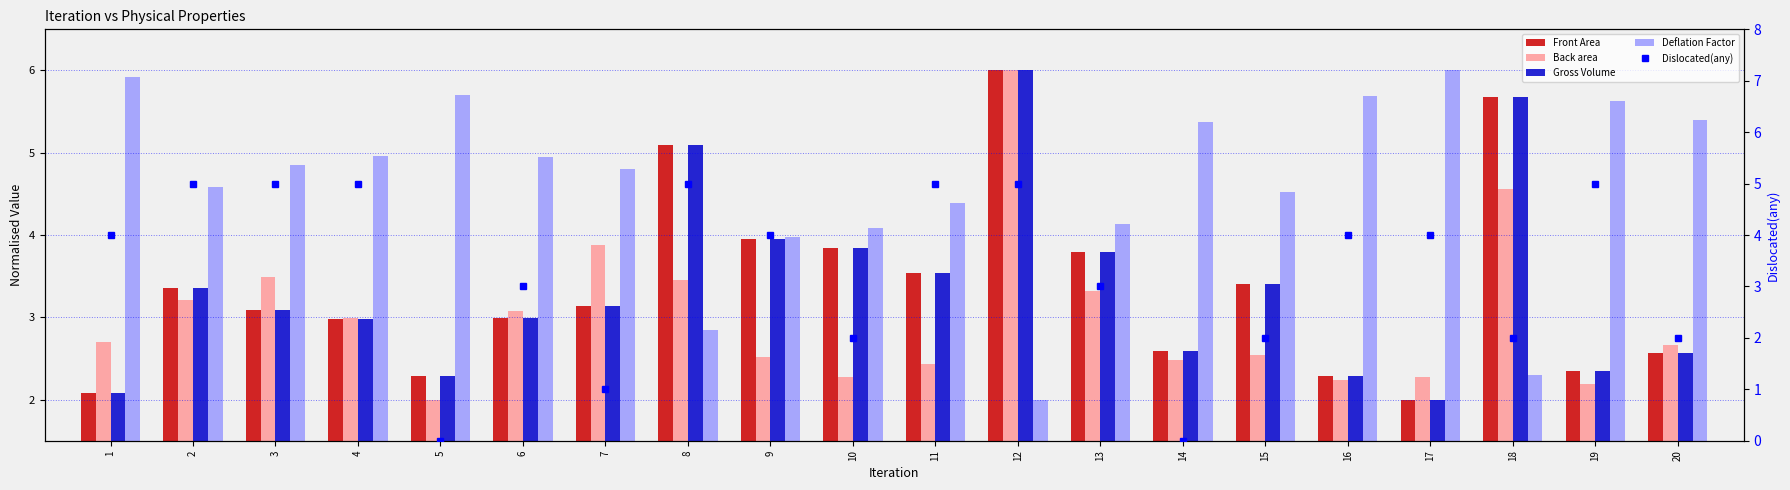

What are all the series names shown in the legend?

Front Area, Back area, Gross Volume, Deflation Factor, Dislocated(any)